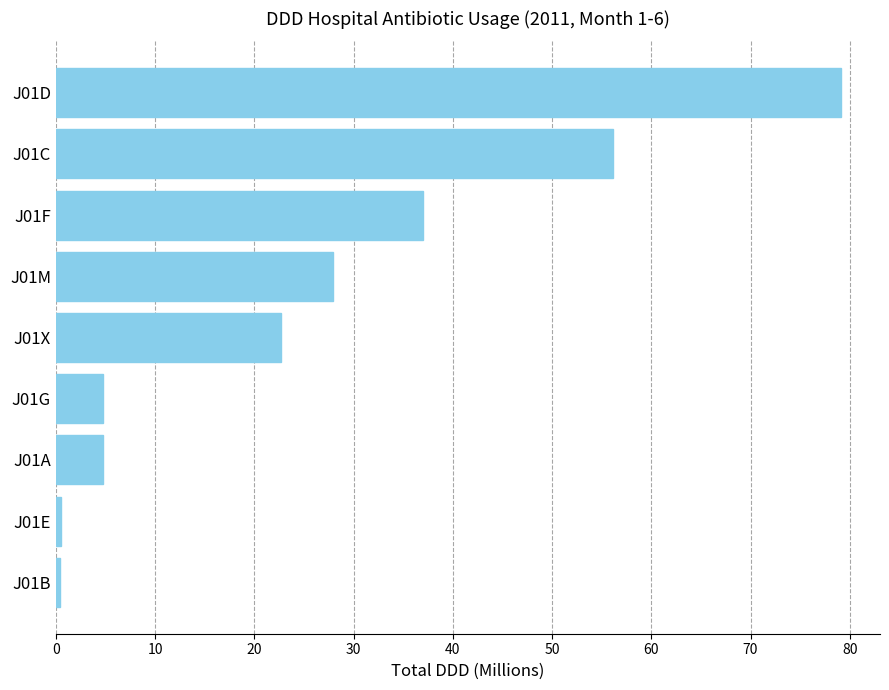

Approximately how many times larger is the value at J01X compared to J01G?

4.7